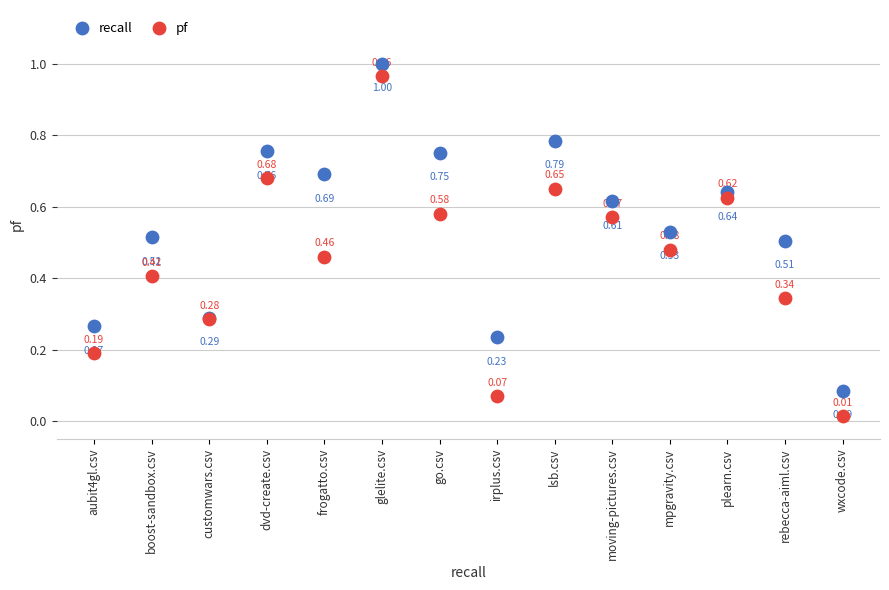

Which series contains the highest Y value?

recall